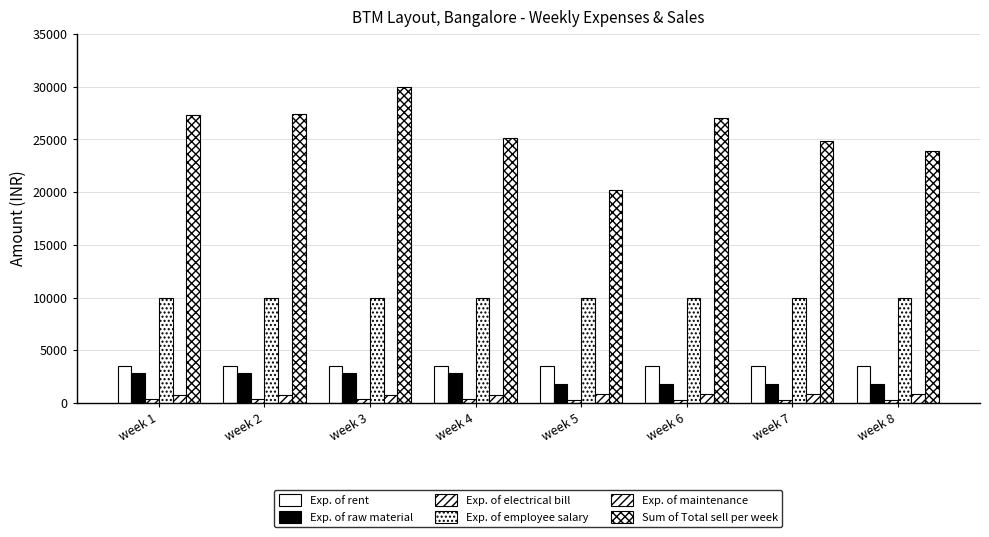

What is the highest value of the Exp. of electrical bill series?

350